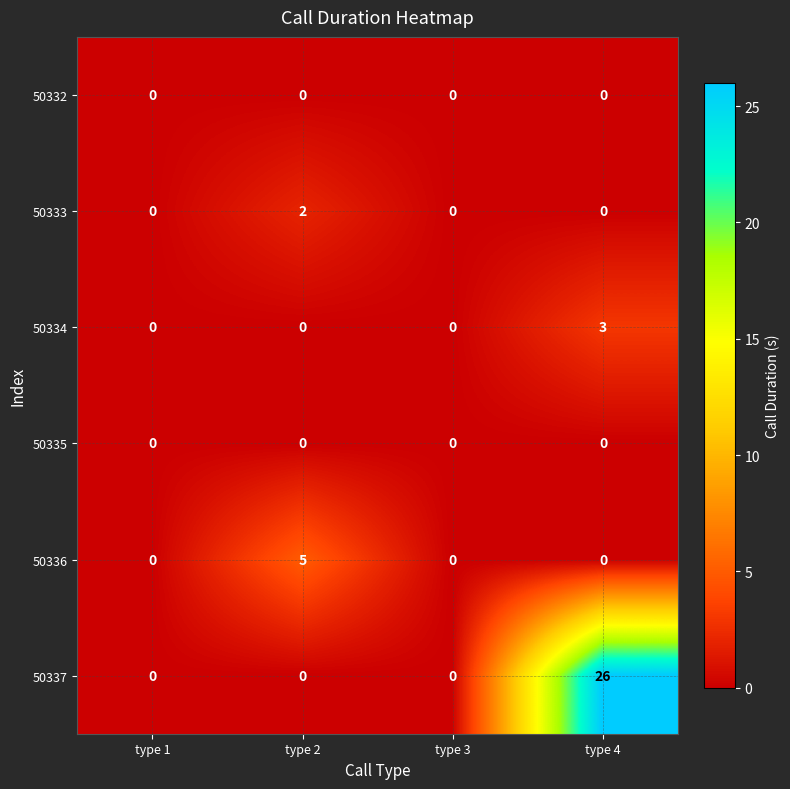

What is the difference between the 50337 values at type 1 and type 4?

26